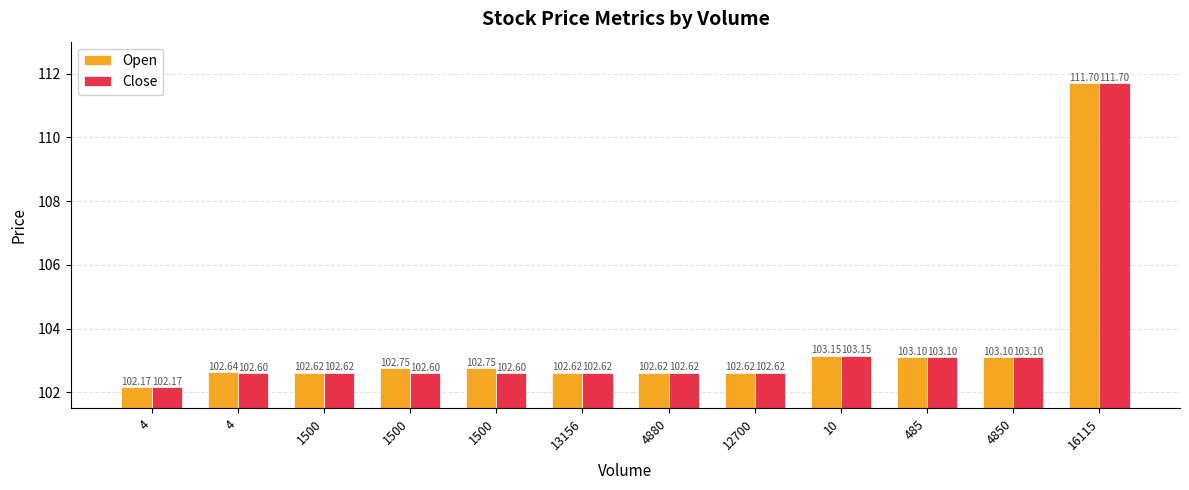

Rank the series at 1500 from lowest to highest value.

Open, Close